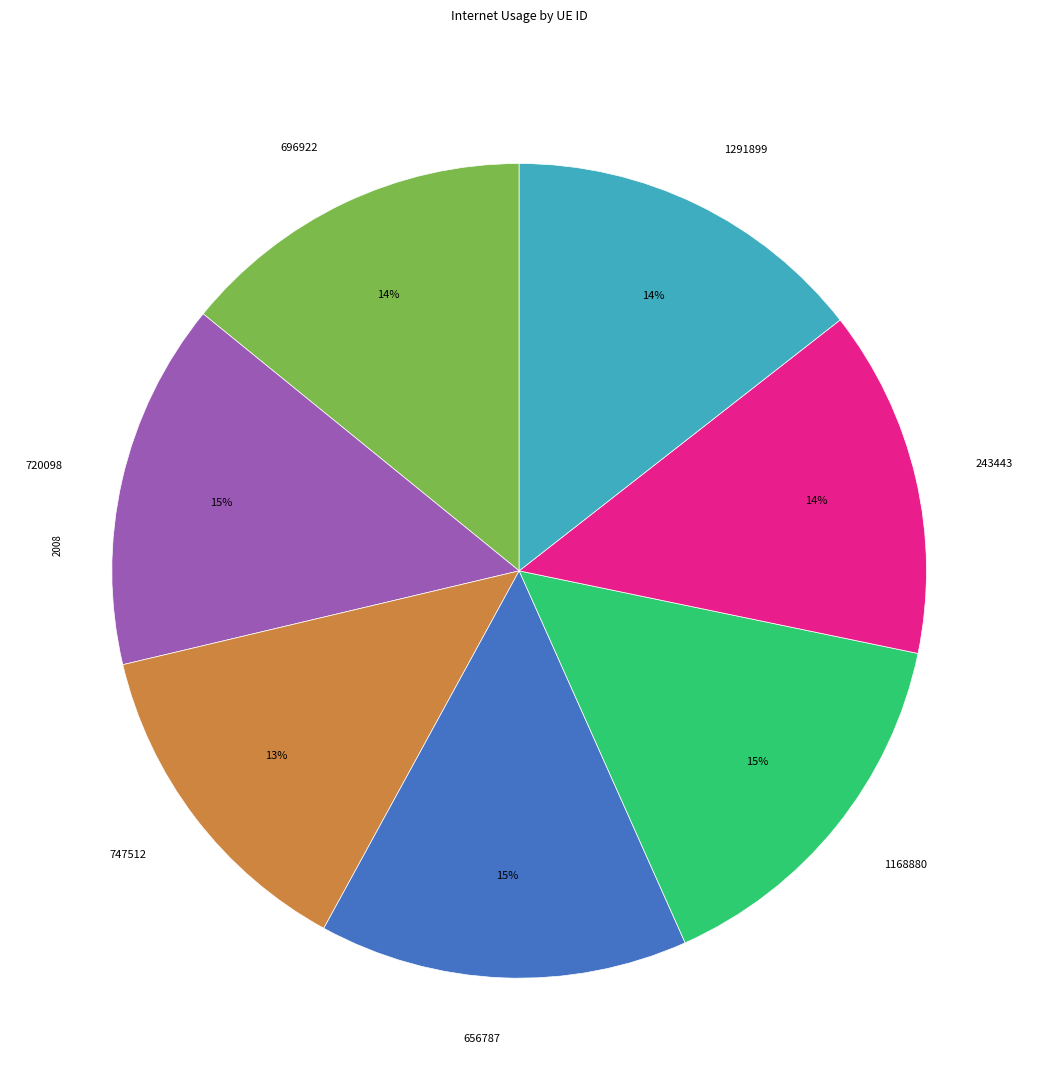

Count the number of slices in the pie.

7